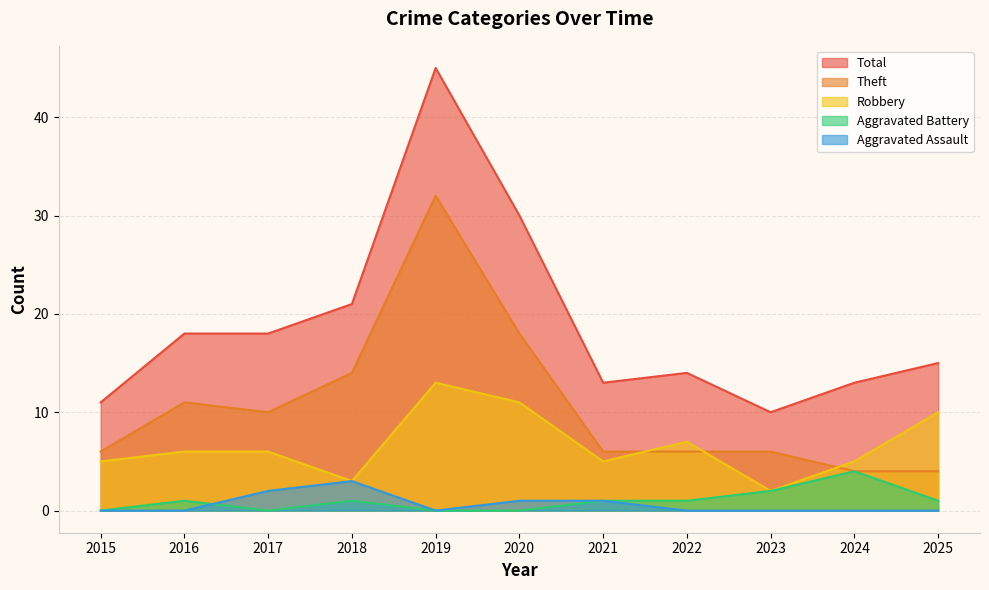

Reading right to left, what are all the values shown in this chart?

Robbery: 2025=10	2024=5	2023=2	2022=7	2021=5	2020=11	2019=13	2018=3	2017=6	2016=6	2015=5
Theft: 2025=4	2024=4	2023=6	2022=6	2021=6	2020=18	2019=32	2018=14	2017=10	2016=11	2015=6
Total: 2025=15	2024=13	2023=10	2022=14	2021=13	2020=30	2019=45	2018=21	2017=18	2016=18	2015=11
Aggravated Battery: 2025=1	2024=4	2023=2	2022=1	2021=1	2020=0	2019=0	2018=1	2017=0	2016=1	2015=0
Aggravated Assault: 2025=0	2024=0	2023=0	2022=0	2021=1	2020=1	2019=0	2018=3	2017=2	2016=0	2015=0